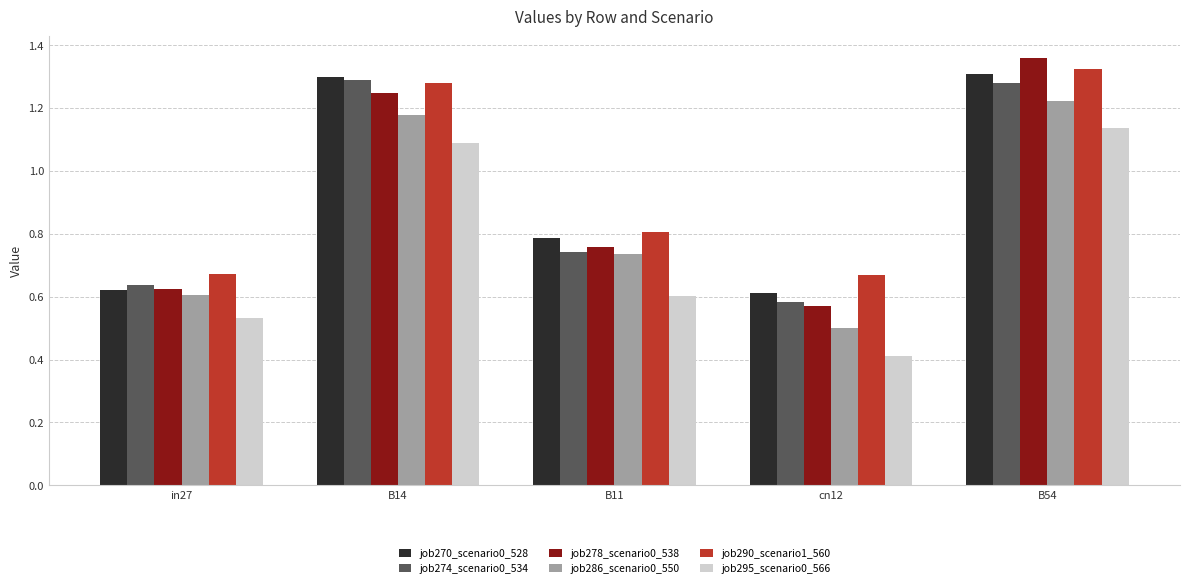

Which series has the largest total across all categories?

job290_scenario1_560